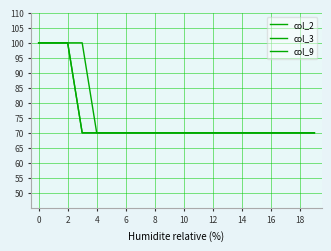

Does the chart display data point markers on the line(s)?

No